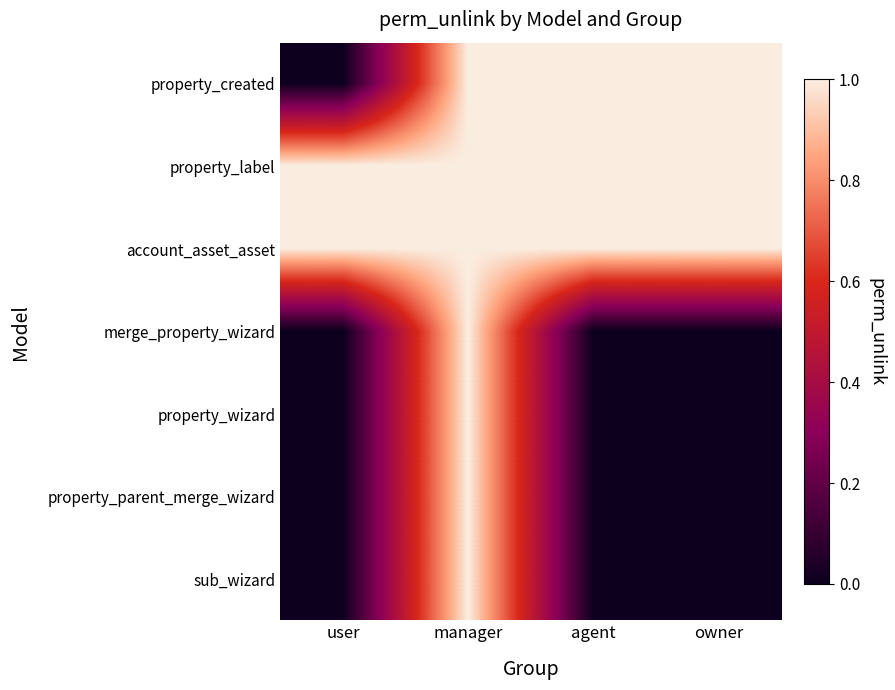

What is the total value across all series at owner?

3